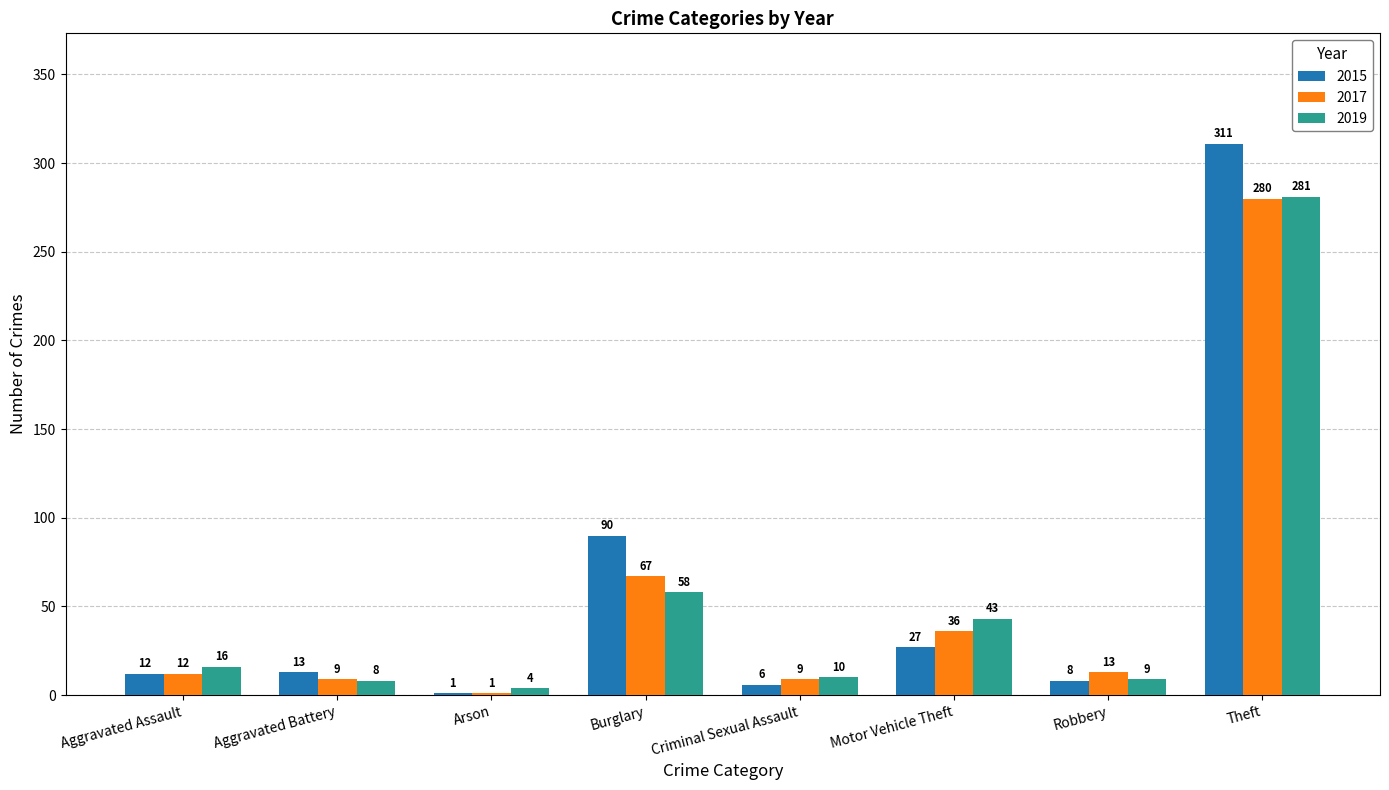

What is the sum of the 2019 values at Motor Vehicle Theft and Burglary?

101